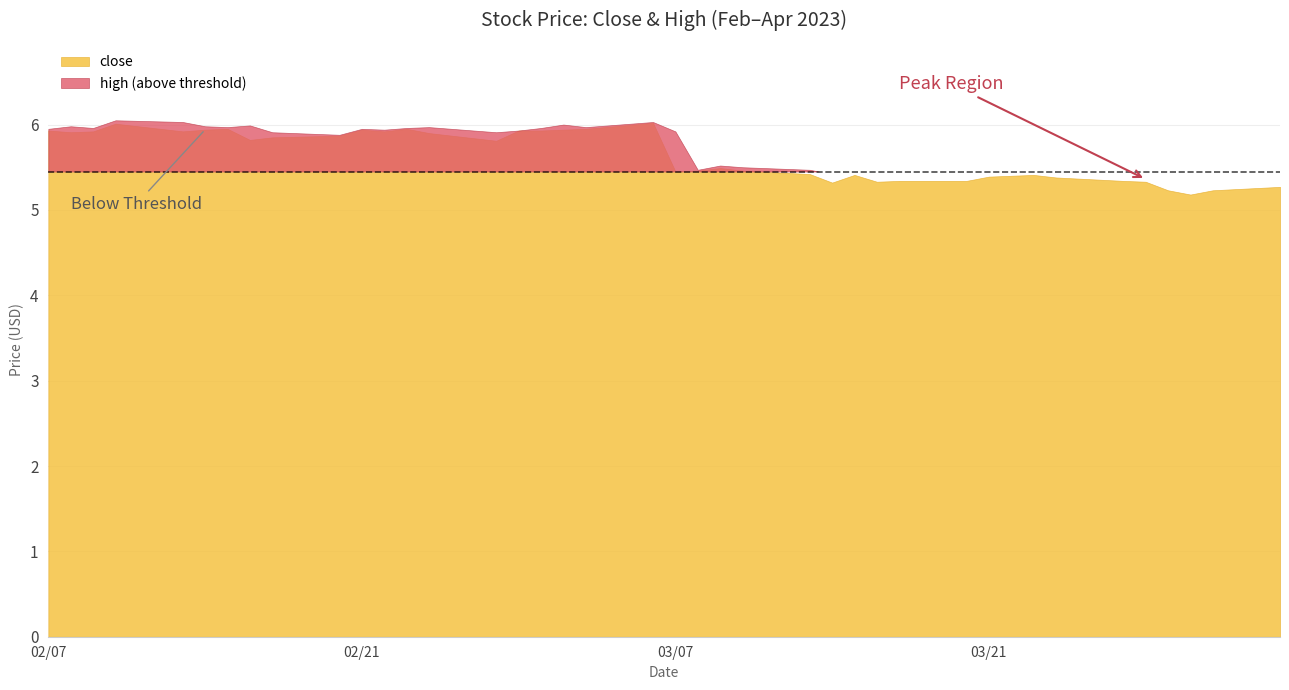

True or false: high and close cross at least once.

False